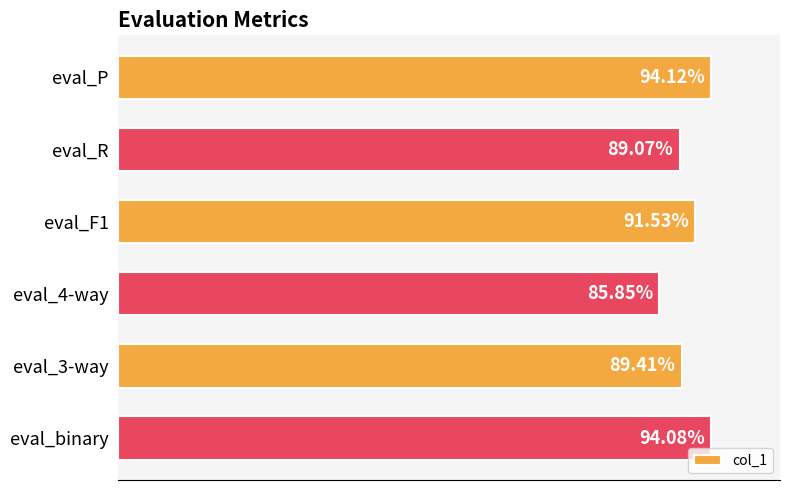

Count the values in the range 0 to 1.

6